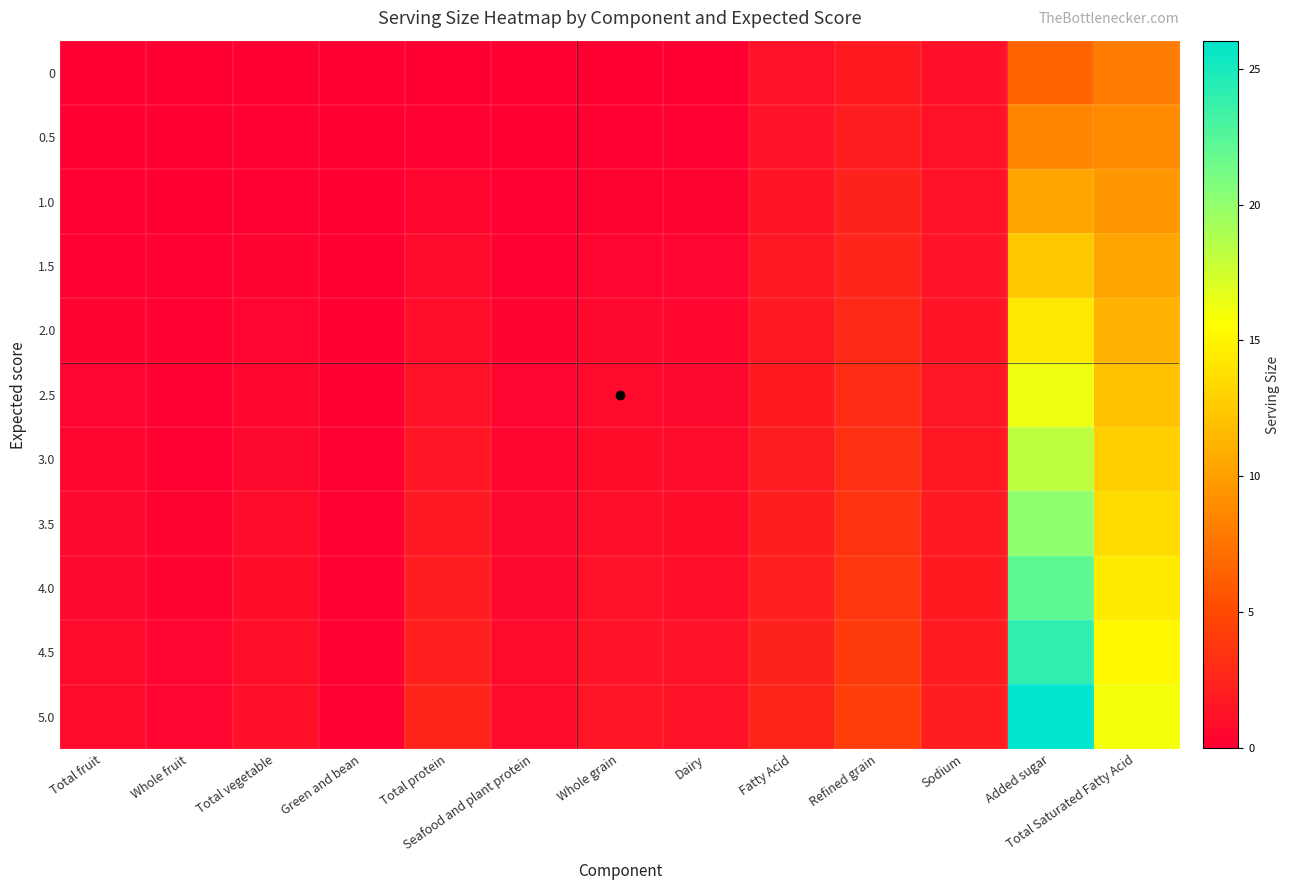

List the series in order of their peak value, lowest first.

0, 0.5, 1.0, 1.5, 2.0, 2.5, 3.0, 3.5, 4.0, 4.5, 5.0